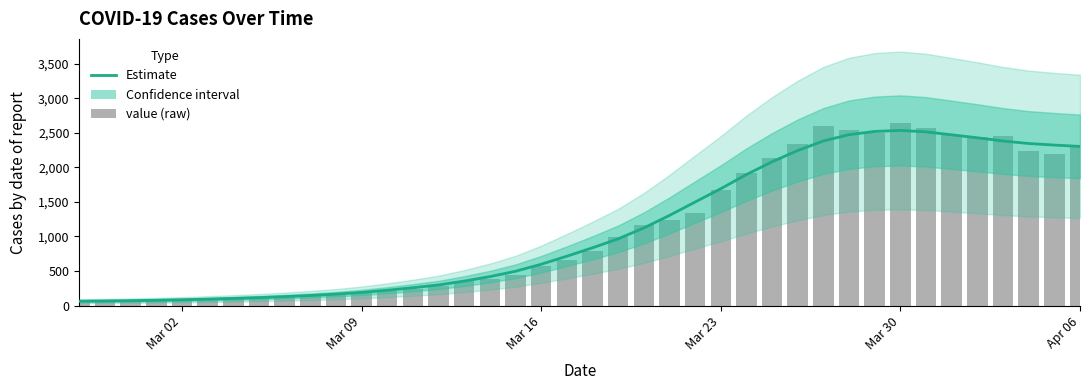

Reading right to left, what are all the values shown in this chart?

Estimate: 2304.0	2323.3	2345.7	2382.1	2428.9	2471.9	2514.4	2535.6	2520.6	2474.1	2382.7	2245.0	2081.3	1896.4	1691.6	1499.0	1304.9	1123.4	966.0	836.4	714.4	598.1	496.7	419.0	354.4	298.6	258.1	221.9	190.0	165.4	145.7	129.4	115.4	103.4	93.1	84.0	76.9	71.0	66.9	63.7
value: 2311.0	2191.0	2241.0	2452.0	2446.0	2468.0	2566.0	2638.0	2492.0	2539.0	2600.0	2341.0	2143.0	1926.0	1674.0	1346.0	1245.0	1166.0	993.0	784.0	656.0	572.0	439.0	391.0	352.0	283.0	240.0	204.0	181.0	156.0	137.0	129.0	111.0	102.0	90.0	83.0	72.0	65.0	65.0	61.0